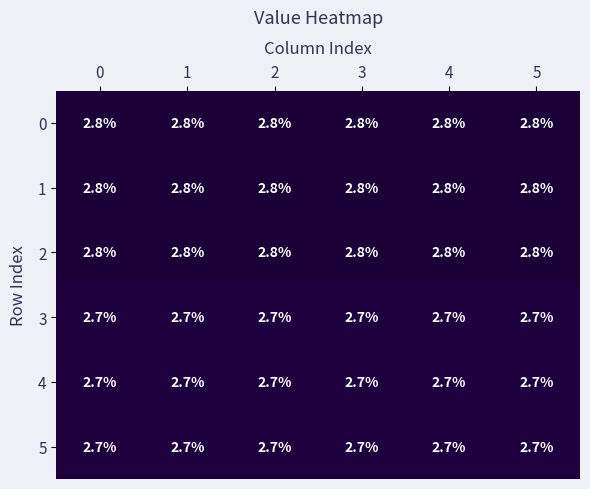

The 2 series shows 2.8 at 4. True or false?

True